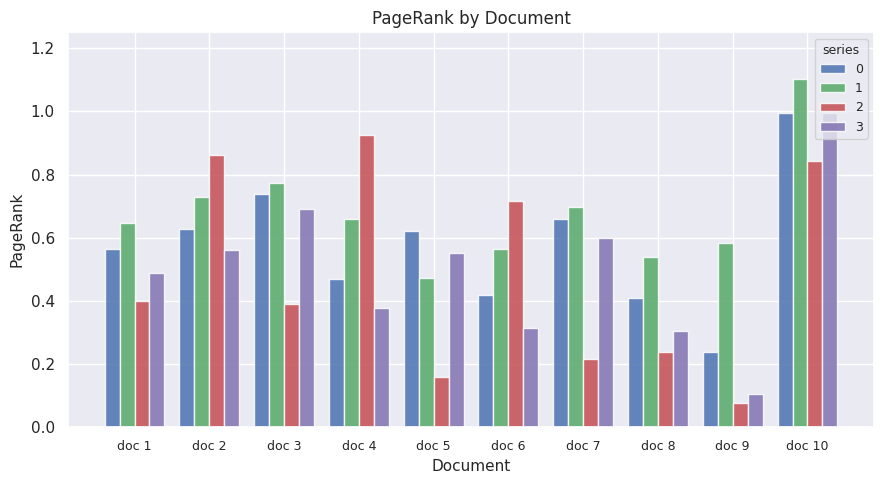

What is the sum of all 1 values?

6.8